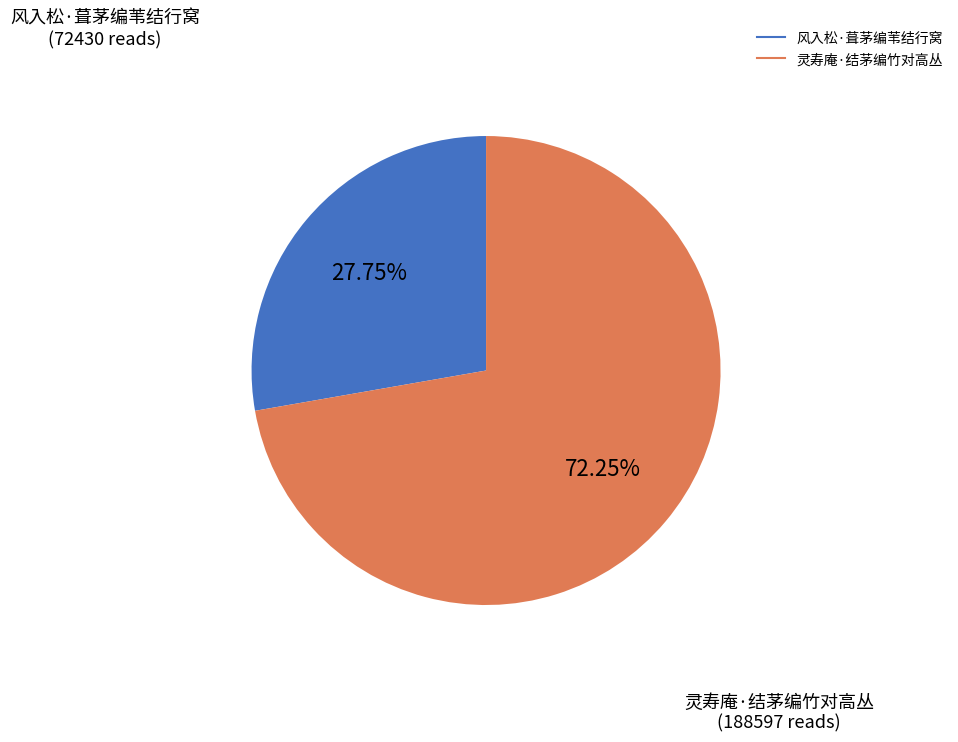

What is the total percentage of 灵寿庵·结茅编竹对高丛 and 风入松·葺茅编苇结行窝?

100.0%